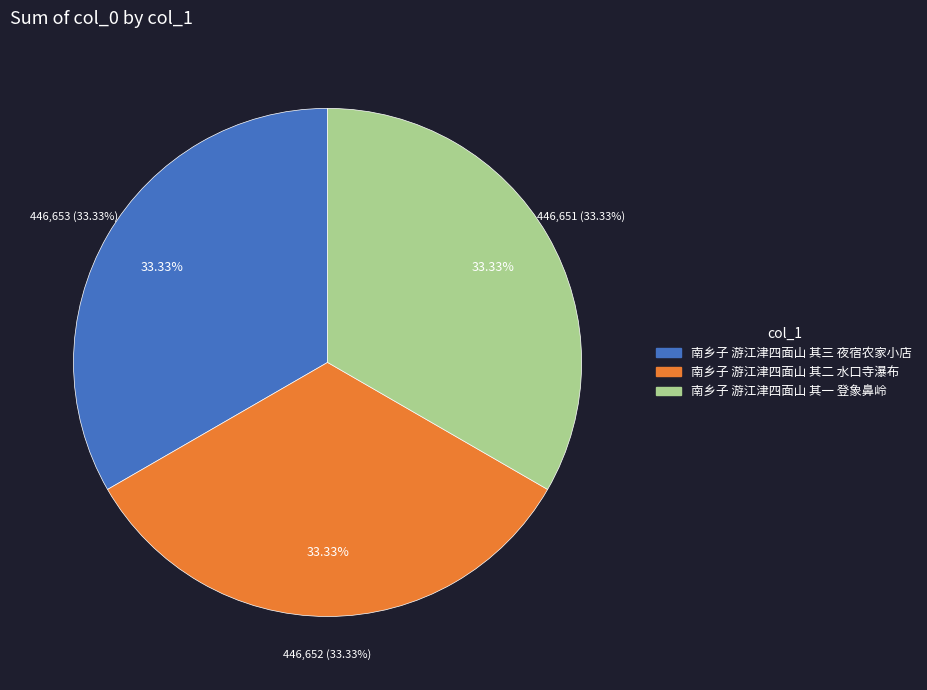

What percentage is the 南乡子 游江津四面山 其一 登象鼻岭 slice, to the nearest percent?

33%